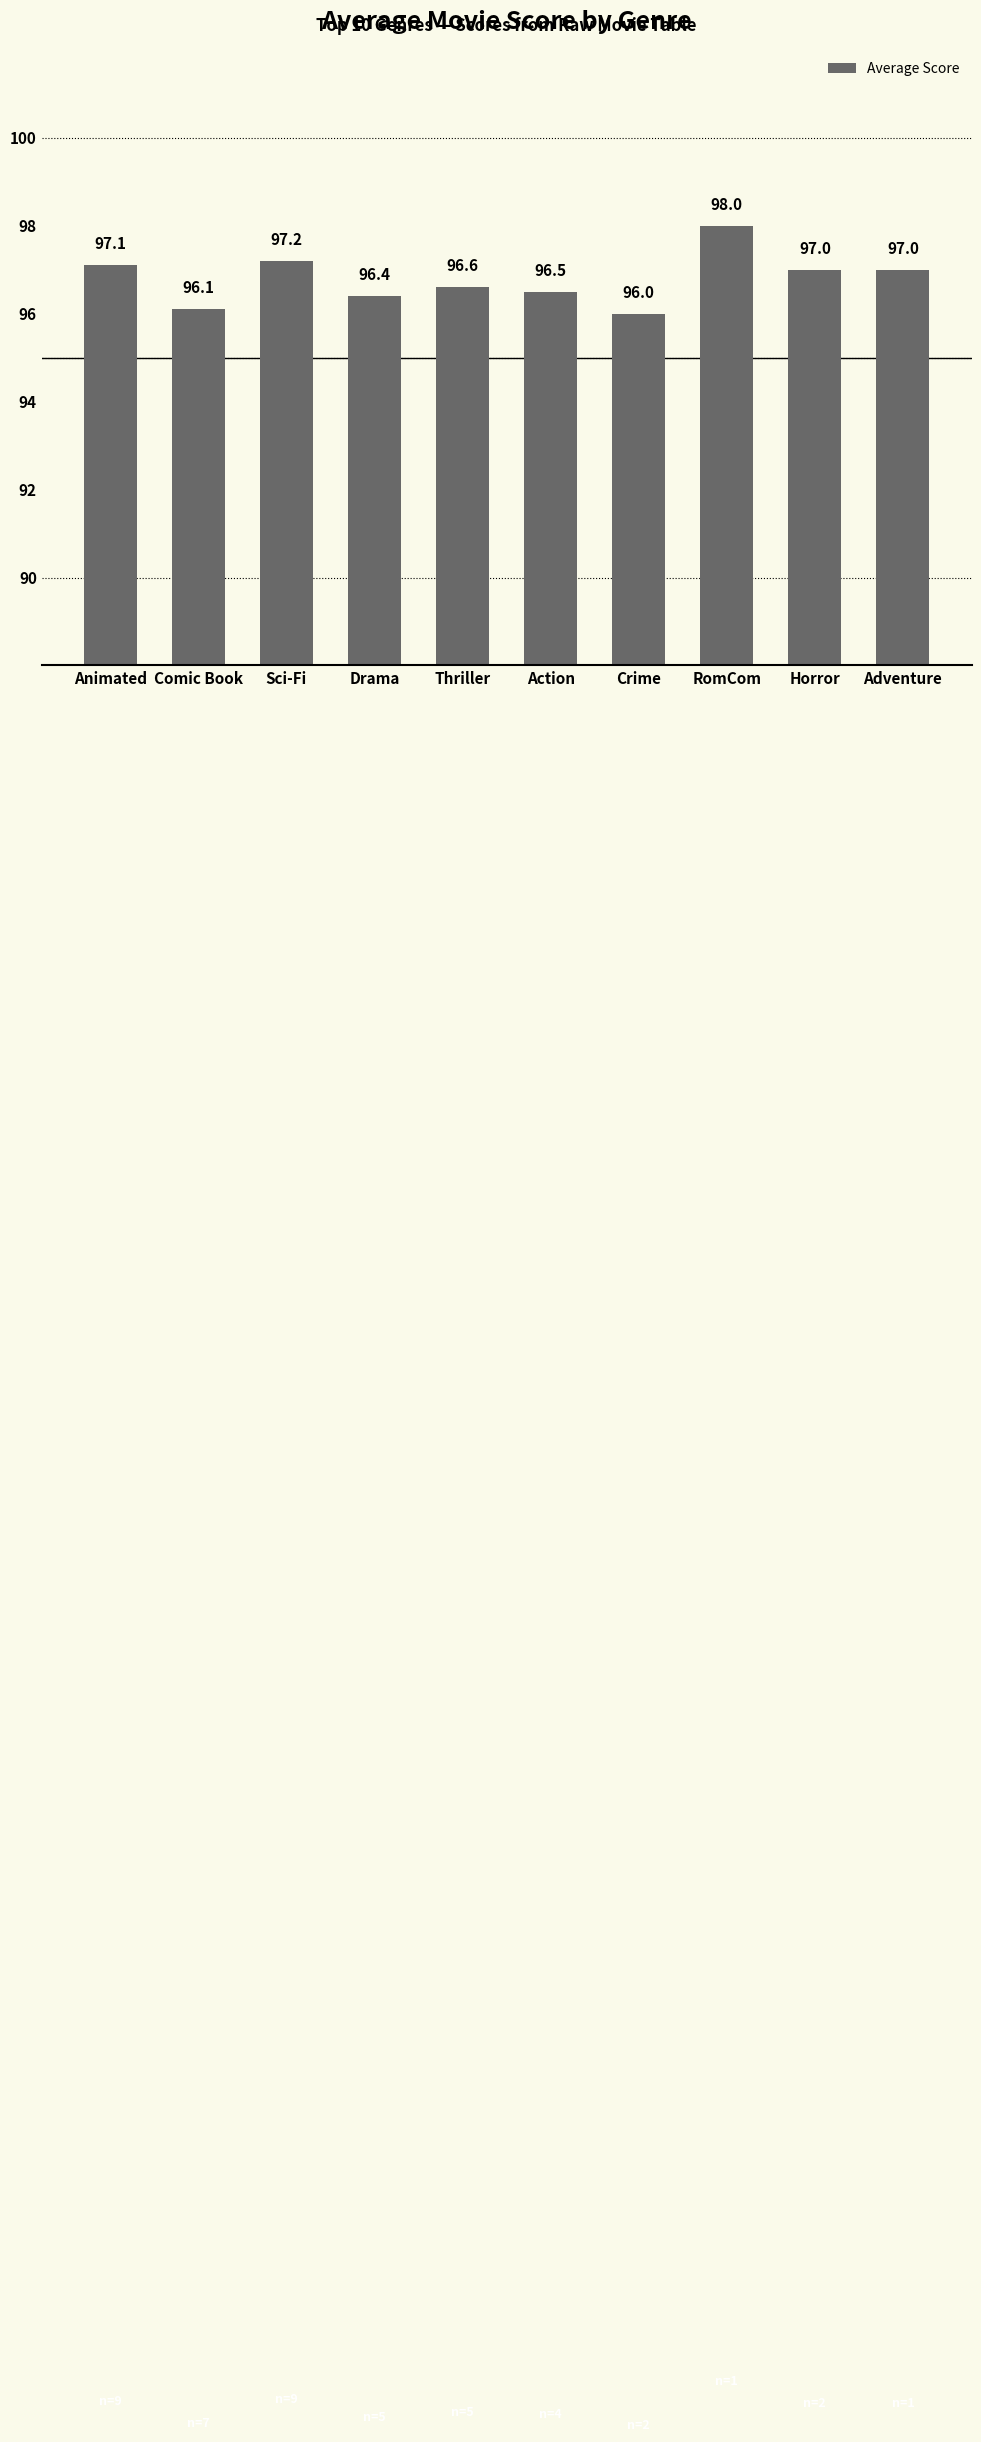

Does the chart contain stacked bars?

No